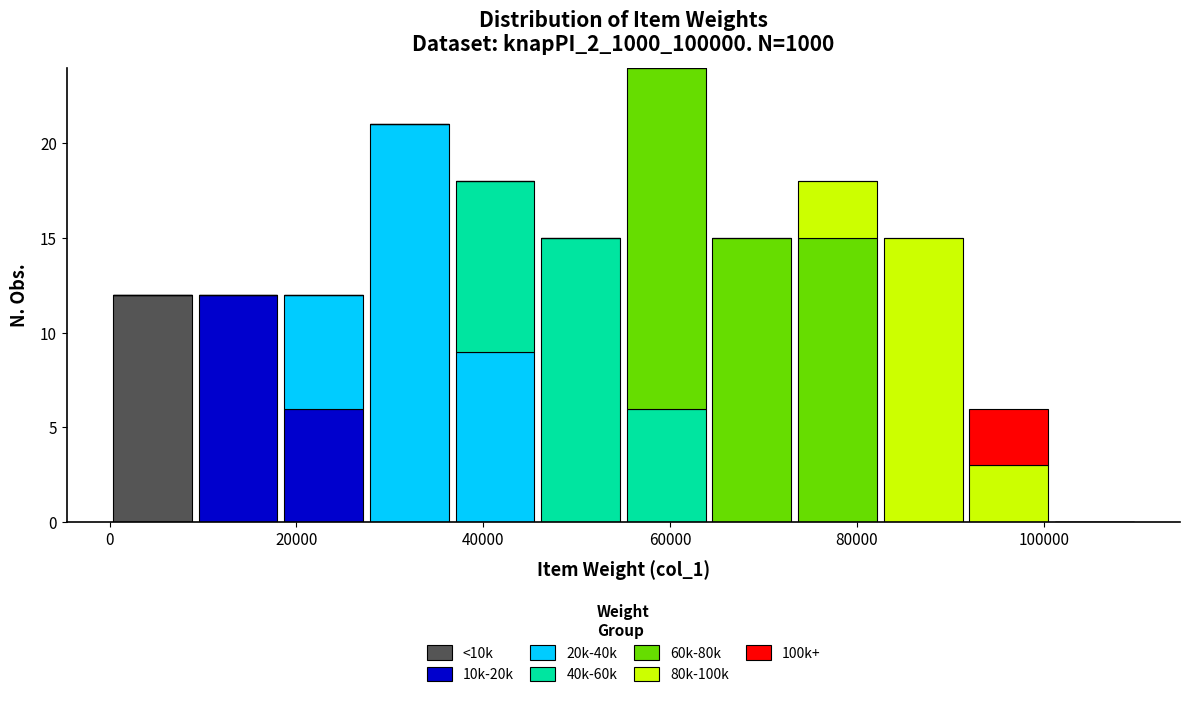

Reading left to right, list every stacked bar in this chart as the range it spans on the x-axis followed by its total height. Neither the bar edges nor the heights are printed on the chart, so give them approximately, as read against the axes.

0 to 10000: 12
10000 to 18000: 12
18000 to 28000: 12
28000 to 36000: 21
36000 to 46000: 18
46000 to 56000: 15
56000 to 64000: 24
64000 to 74000: 15
74000 to 82000: 18
82000 to 92000: 15
92000 to 100000: 6
100000 to 110000: 0